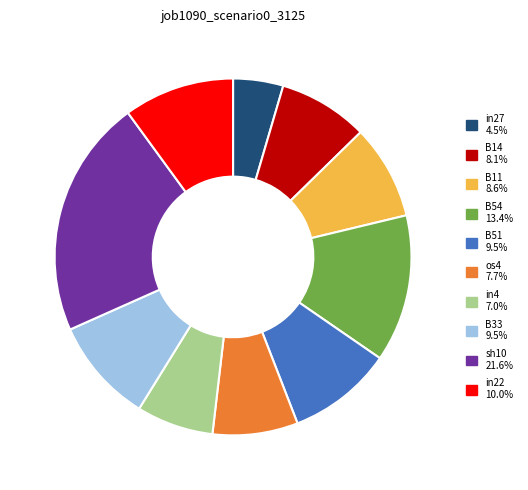

How many slices are in this pie chart?

10